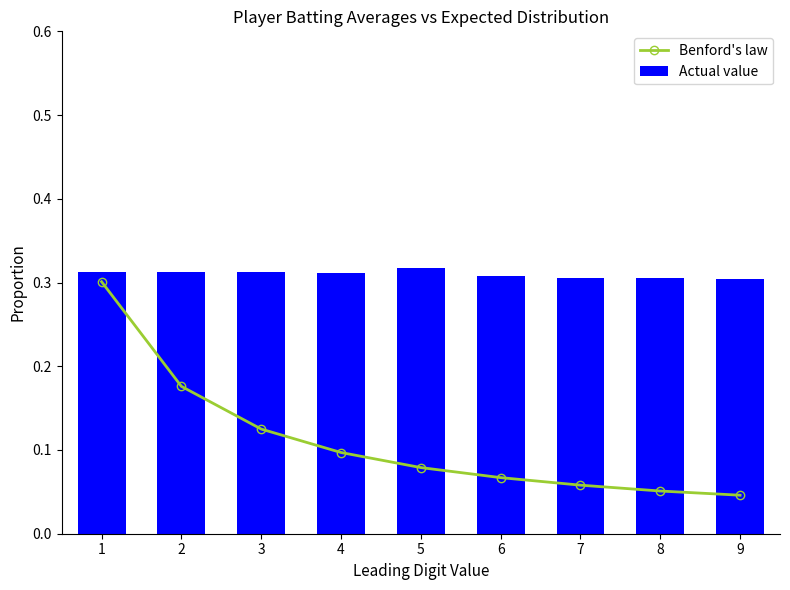

At which category is the sum across all series the highest?

1